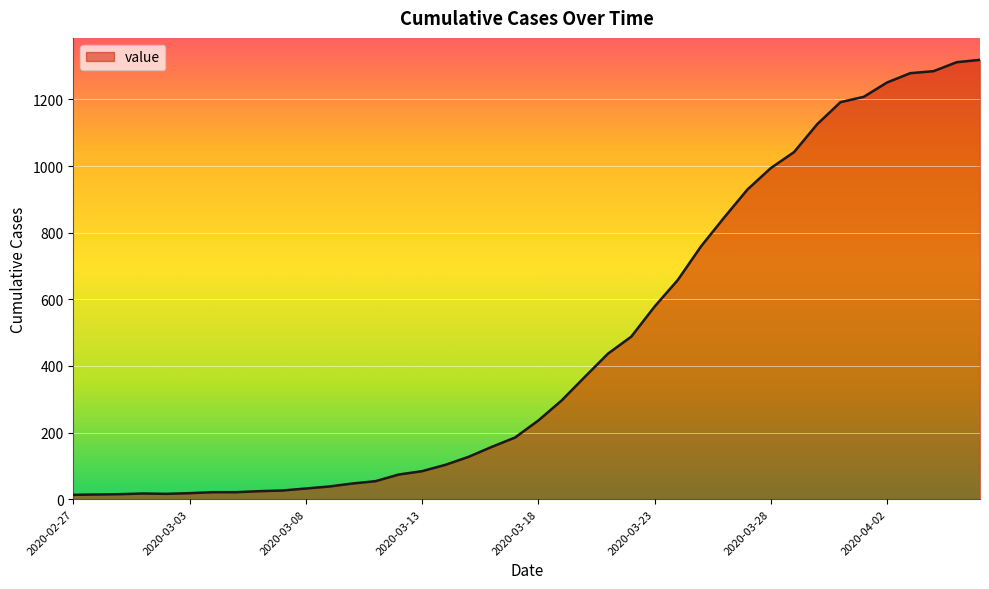

What is the greatest value displayed?

1319